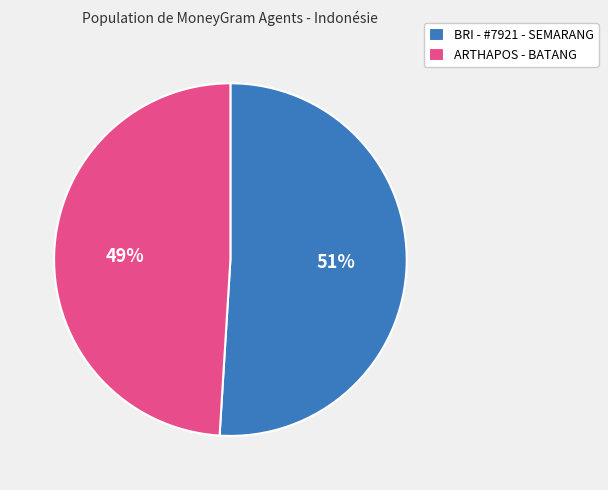

Count the number of slices in the pie.

2